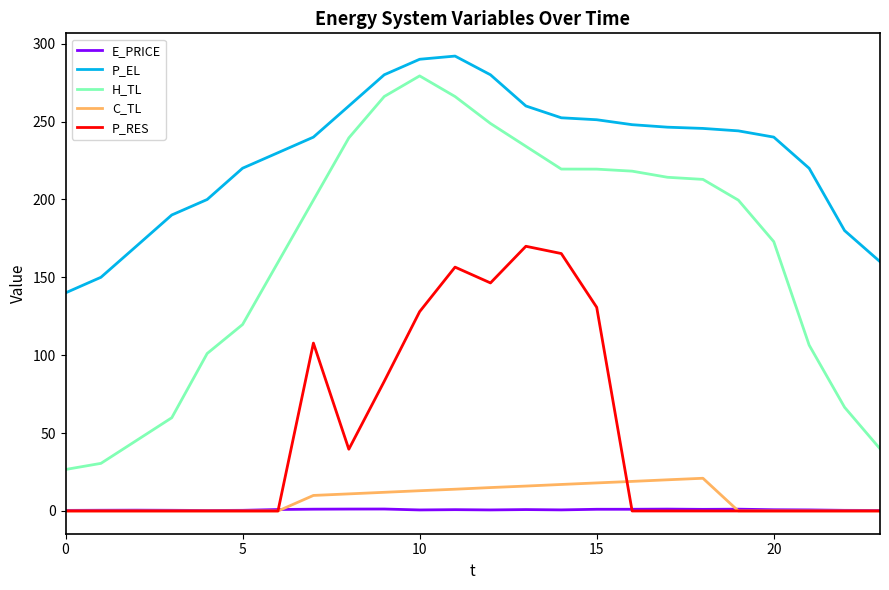

What is the difference between the second highest and second lowest values in the H_TL series?

235.5